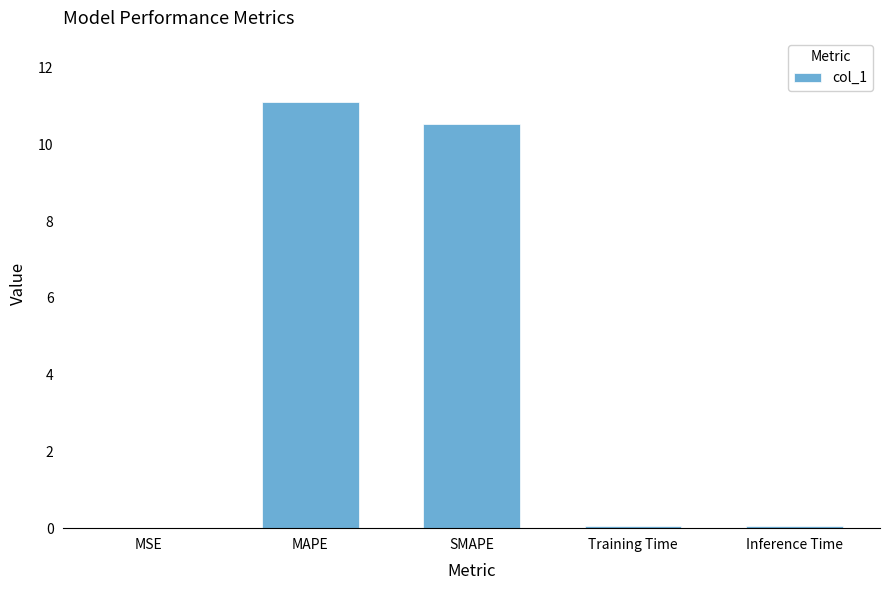

The value at MAPE is 11.1. True or false?

True